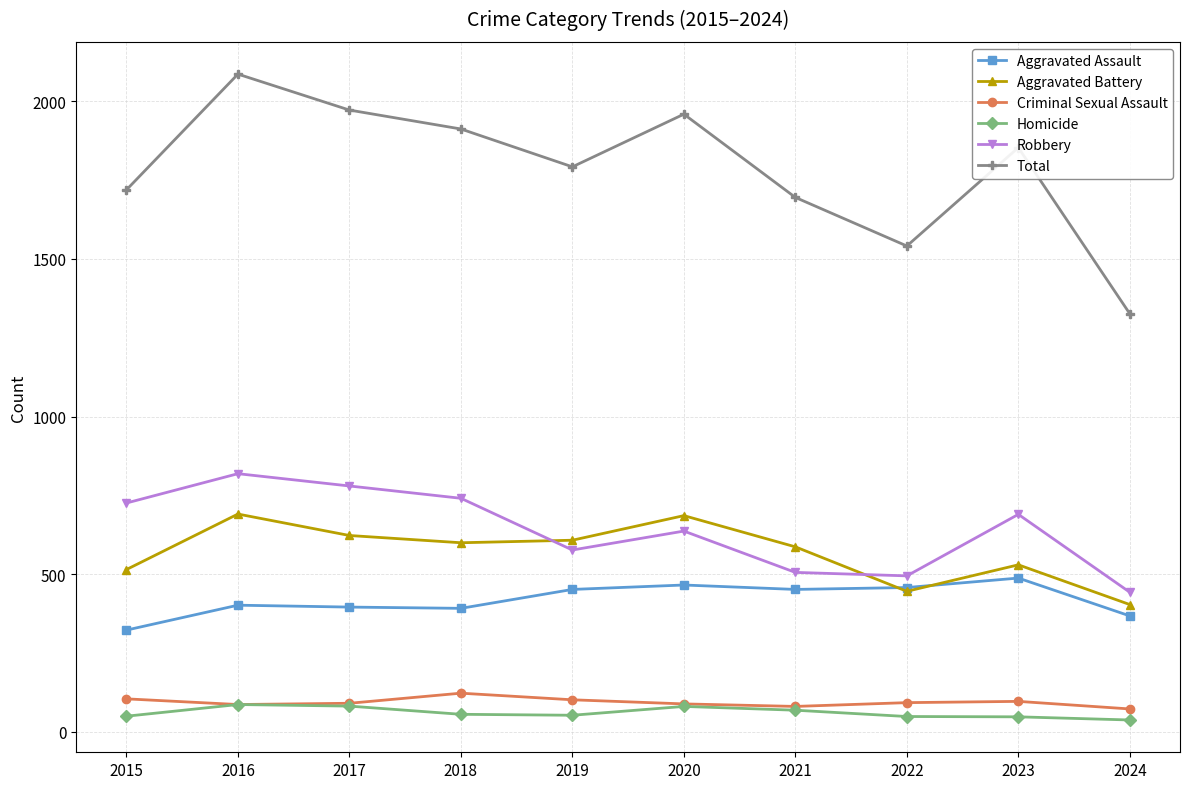

Rank the series by their maximum value, from highest to lowest.

Total, Robbery, Aggravated Battery, Aggravated Assault, Criminal Sexual Assault, Homicide